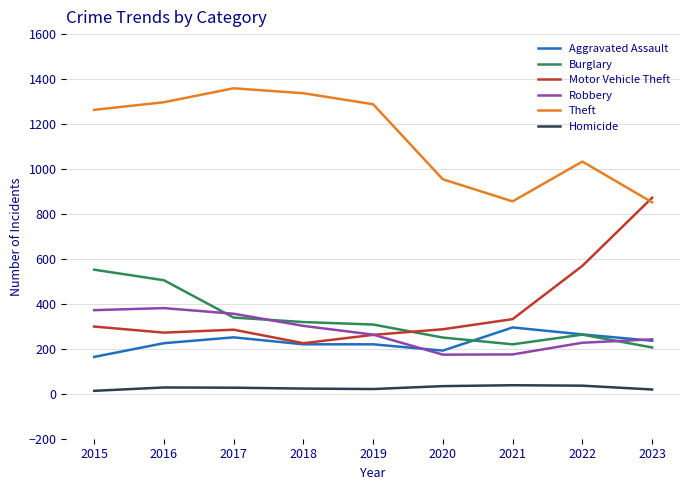

At which category does Theft reach its first local valley?

2021